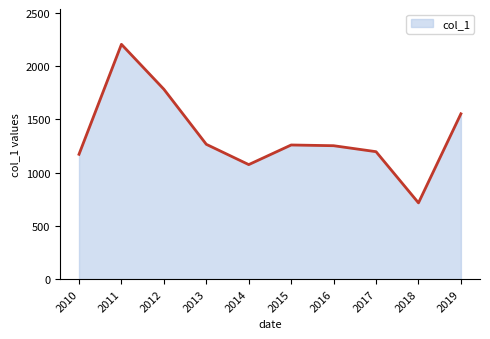

True or false: the data shows 1553.2 at 2019.

True